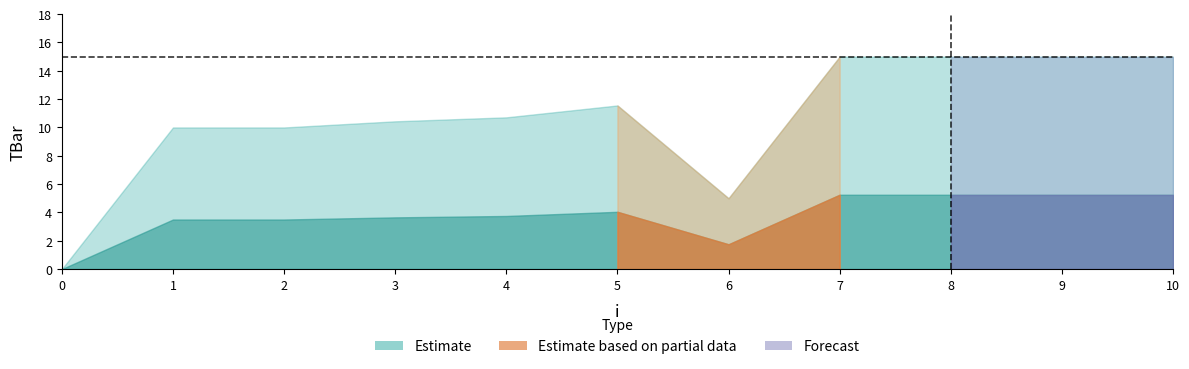

What is the sum of all values?

117.7